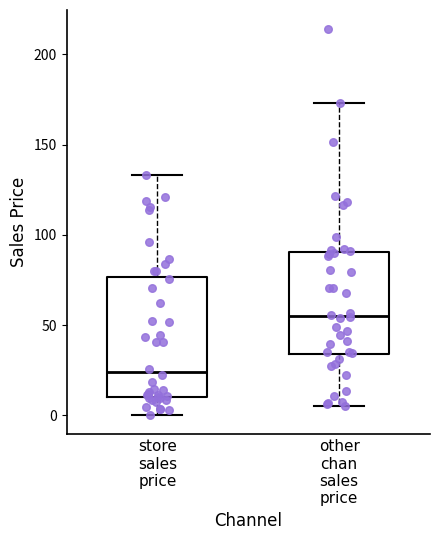

Where does the lower whisker of the box for store sales price end on the y-axis? The values are not printed on the chart, so give them approximately, as read against the axis.

0